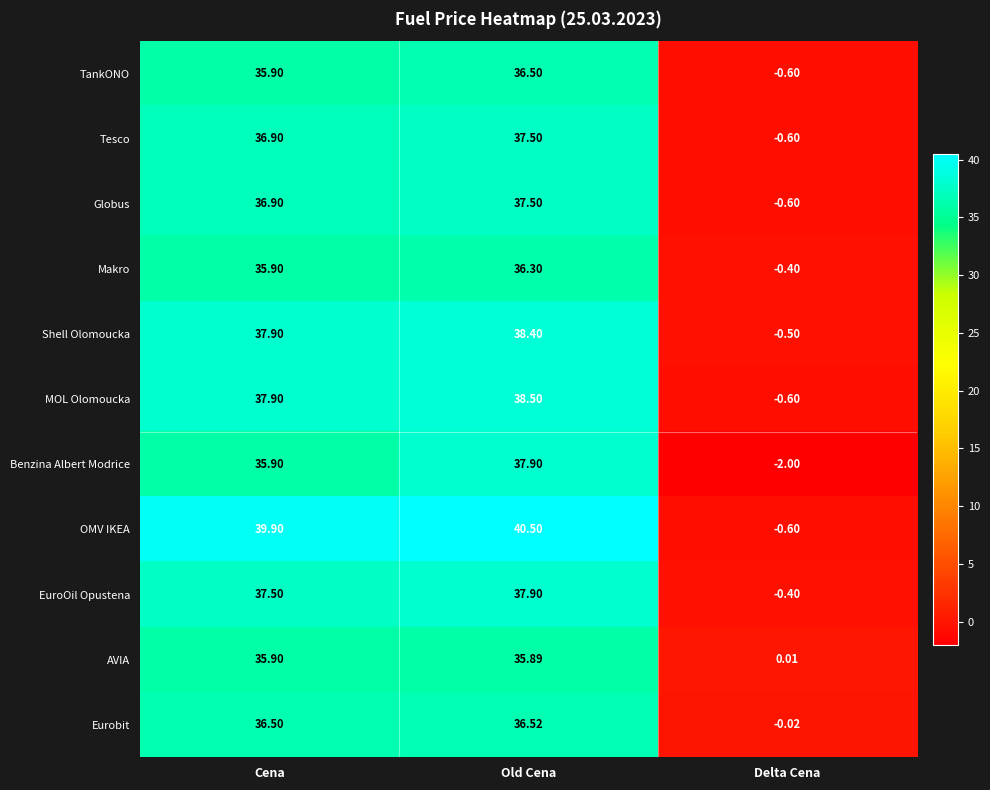

At which label is Benzina Albert Modrice closest to 17?

Cena